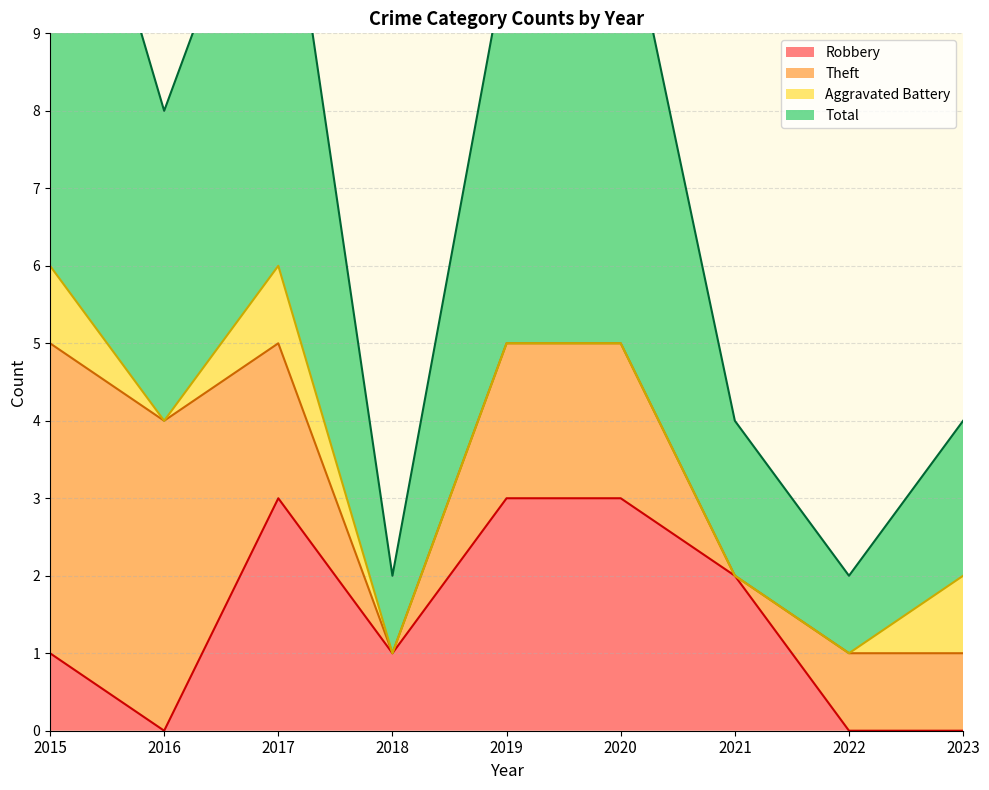

True or false: Robbery and Total intersect in this chart.

False